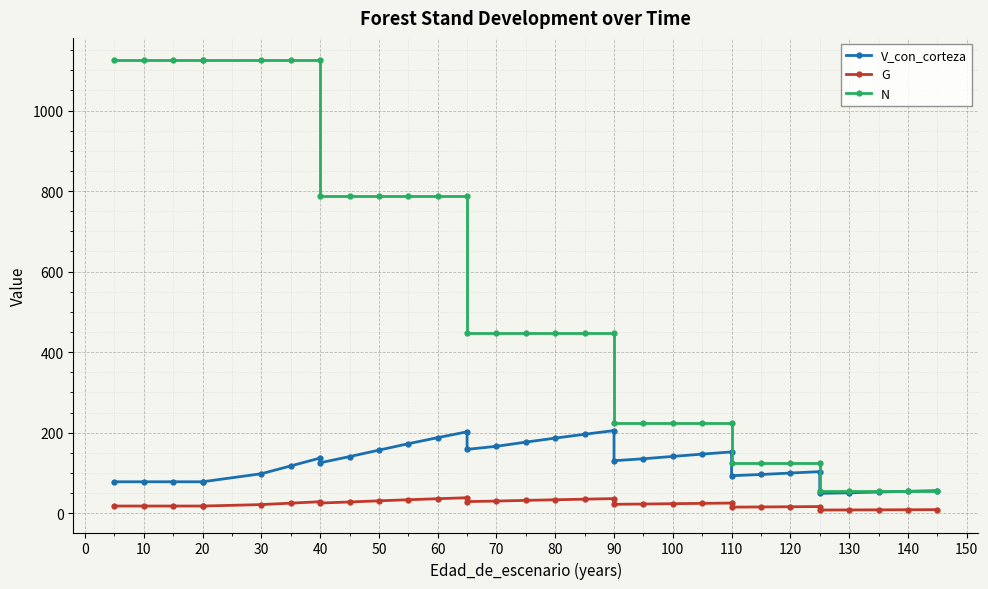

What is the value of the G point at the 2nd from the left?

17.7